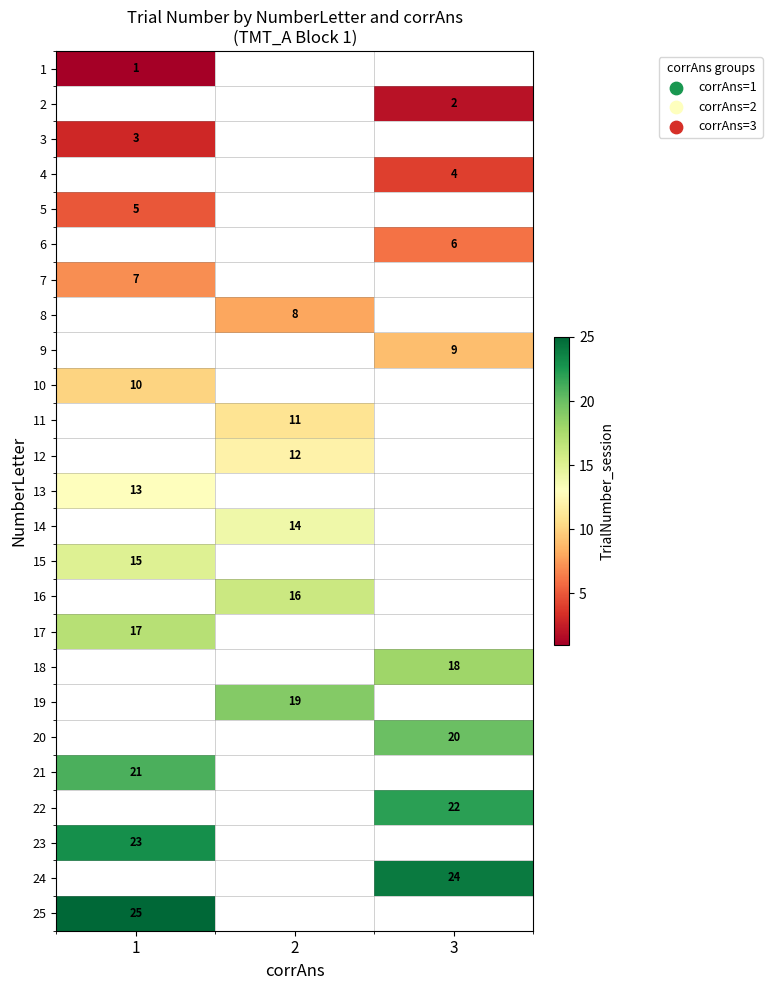

True or false: 9 has a value of 9 at 3.

True